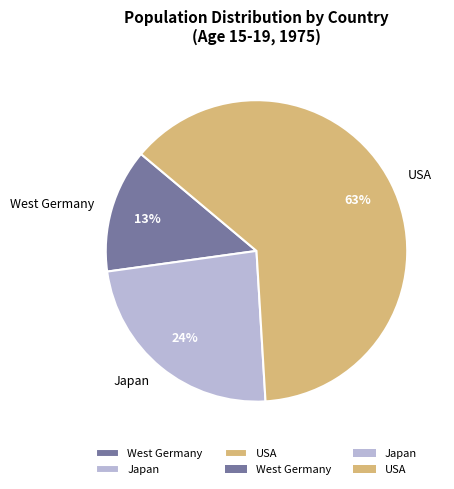

Which slice is the largest?

USA